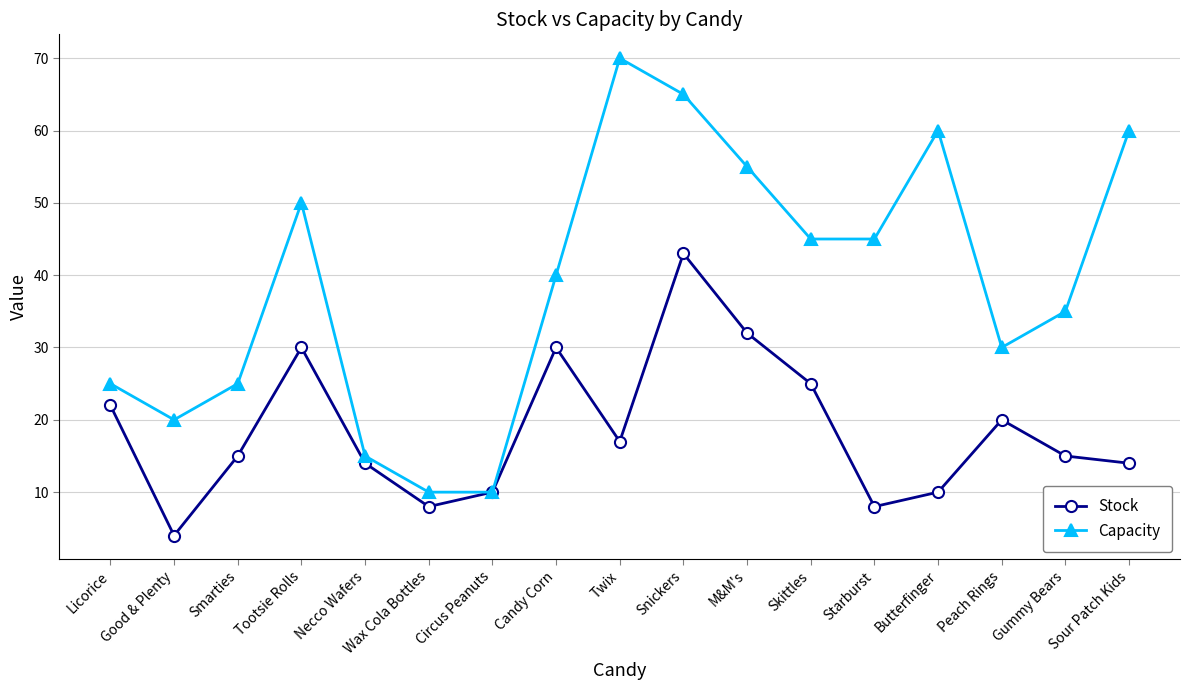

Which series changed the most between Twix and Peach Rings?

Capacity